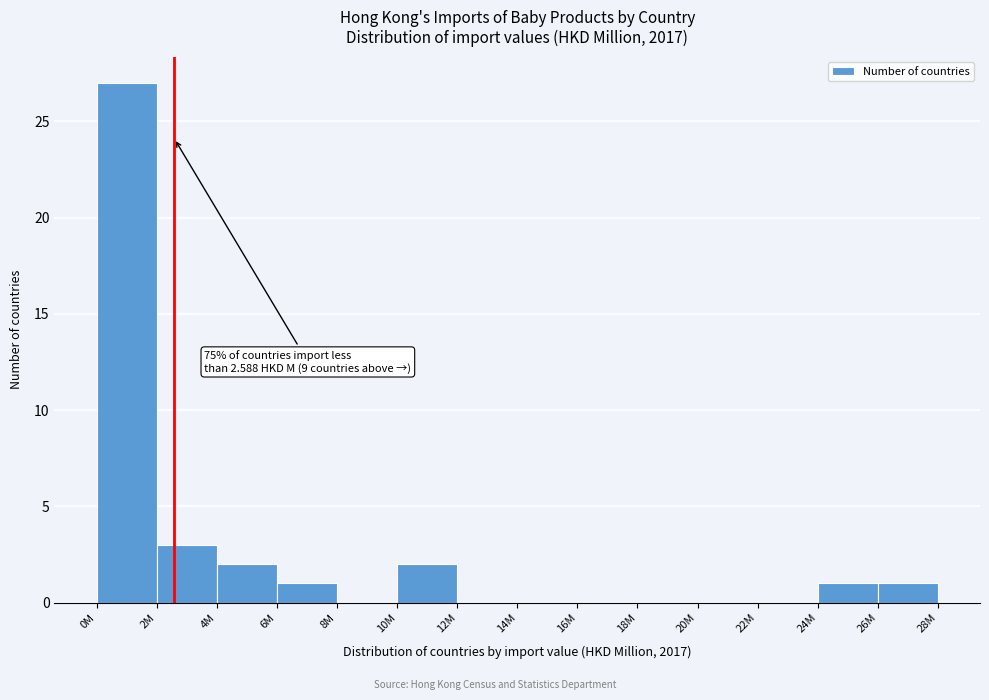

Reading right to left, transcribe all the data shown in this chart.

26M=1	24M=1	22M=0	20M=0	18M=0	16M=0	14M=0	12M=0	10M=2	8M=0	6M=1	4M=2	2M=3	0M=27